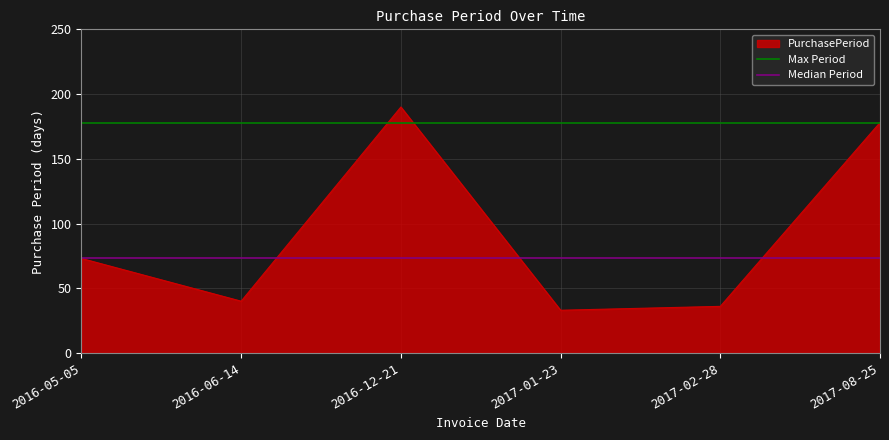

Which has a higher value, 2016-05-05 or 2016-06-14?

2016-05-05